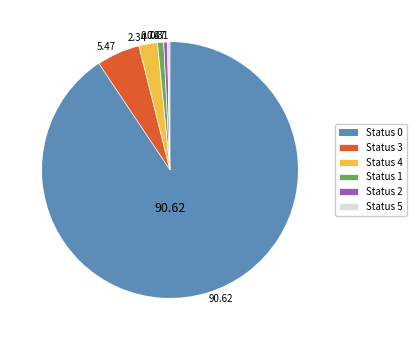

Is the sum of 0.31 and 0.78 greater than half?

No